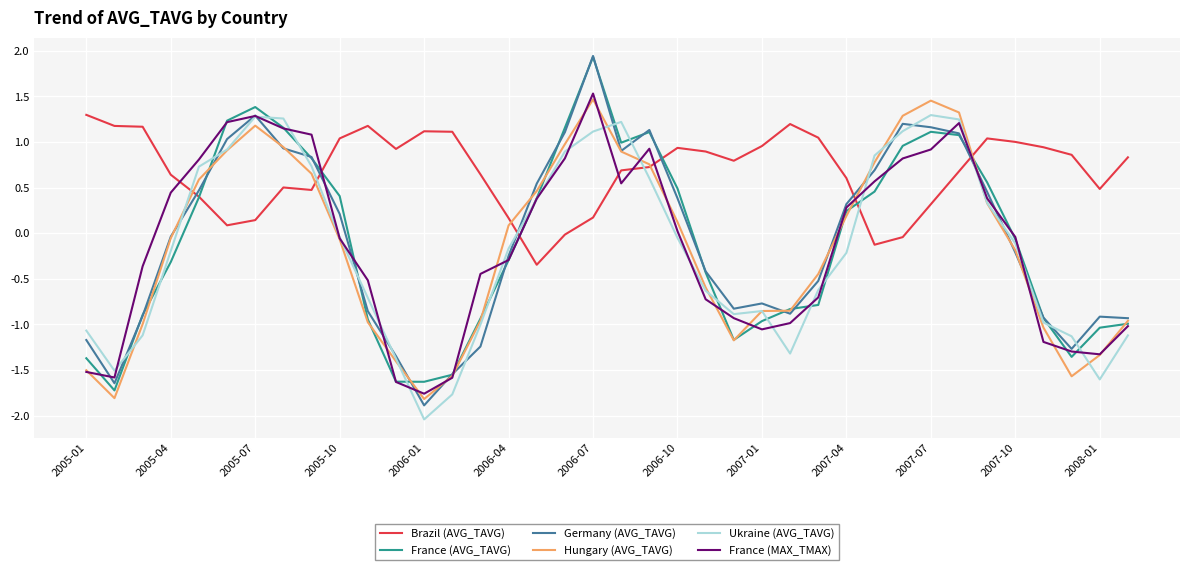

Which series has the largest total across all categories?

Brazil (AVG_TAVG)